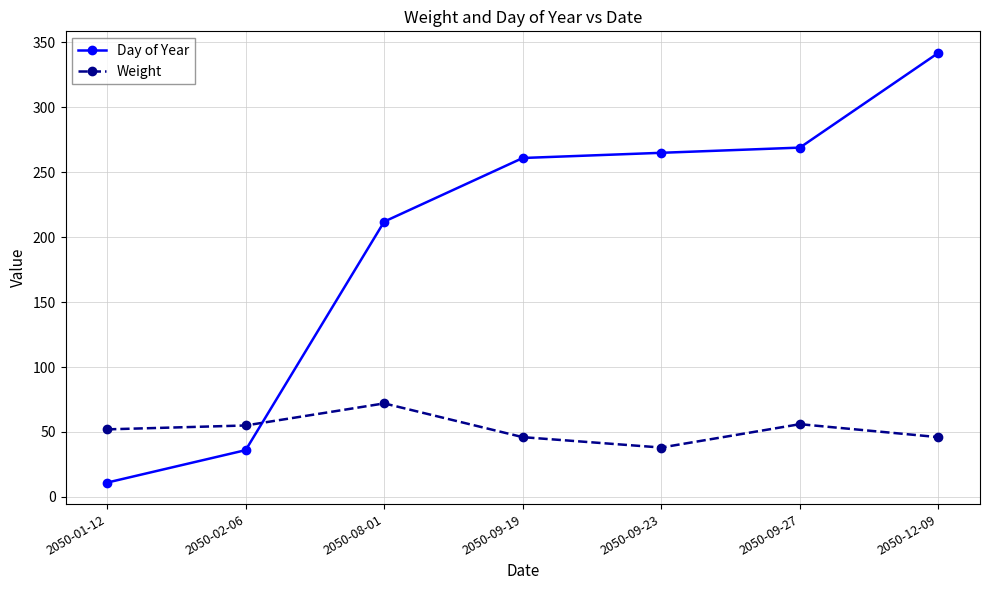

What is the difference between the highest and lowest values at 2050-08-01?

140